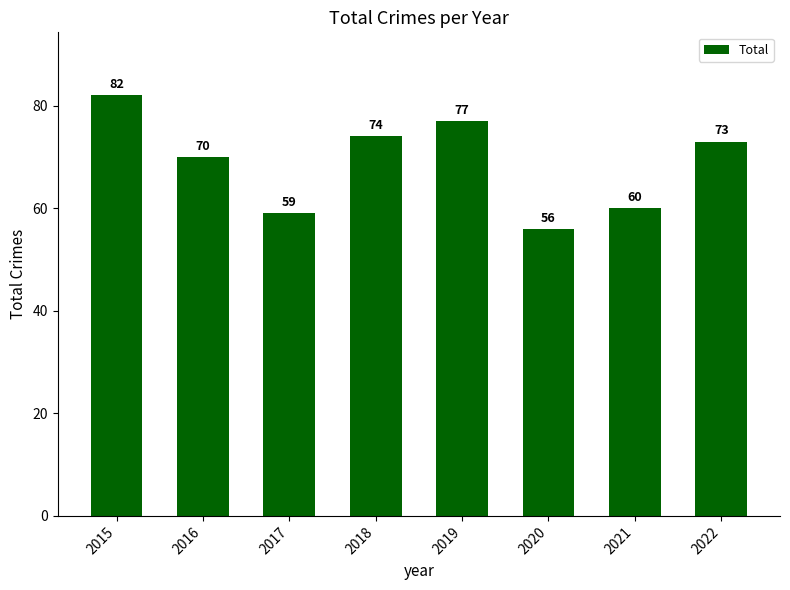

What is the difference between the maximum and minimum values?

26